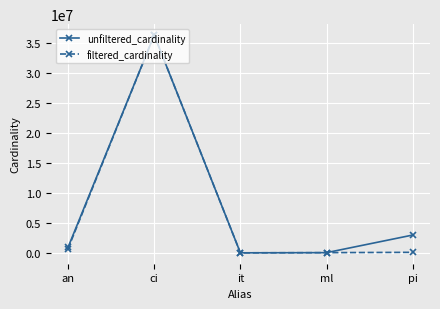

Where is unfiltered_cardinality nearest to the value 18122228?

pi